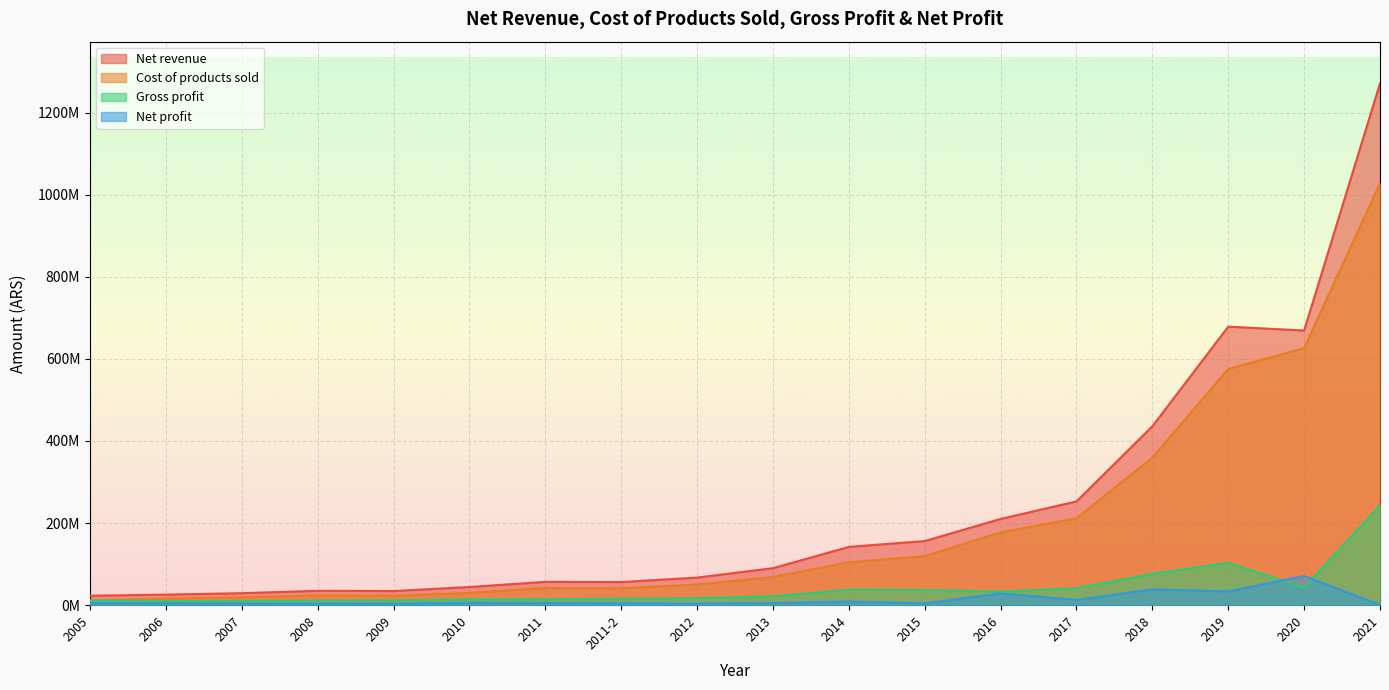

What is the difference between the highest and lowest values at 2012?

63272000